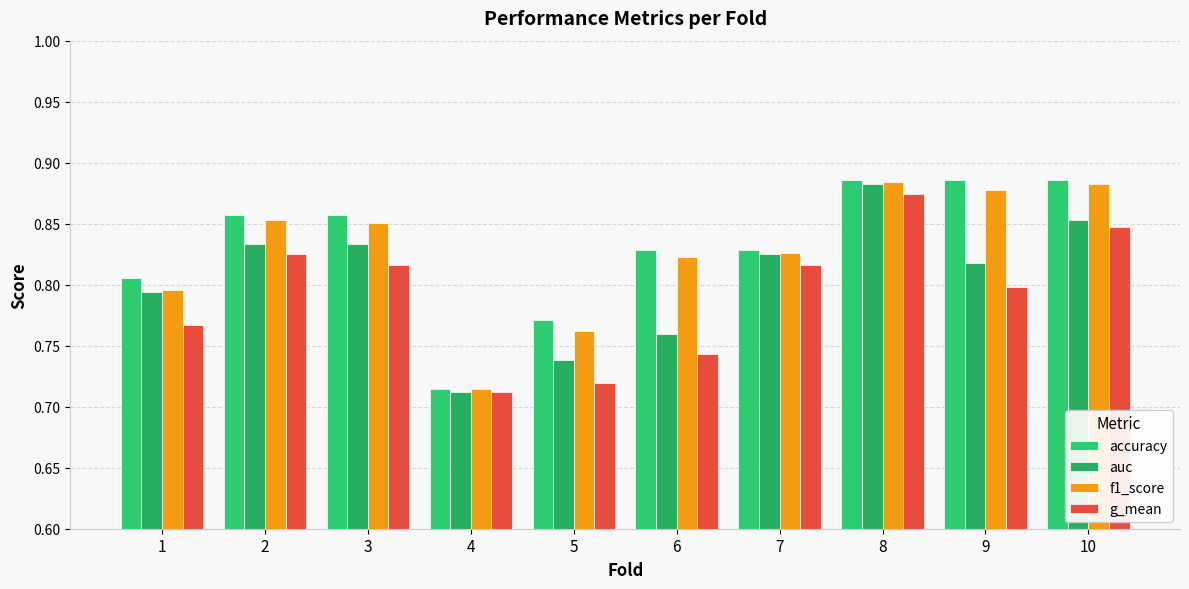

What is the difference between the maximum and second lowest values in the auc series?

0.1